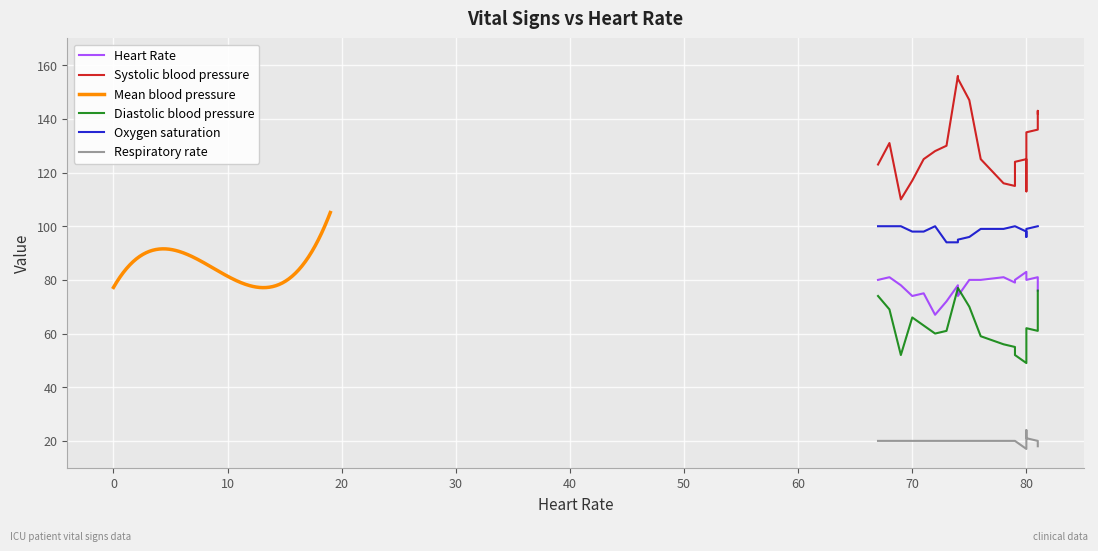

At which category is the sum across all series the highest?

74